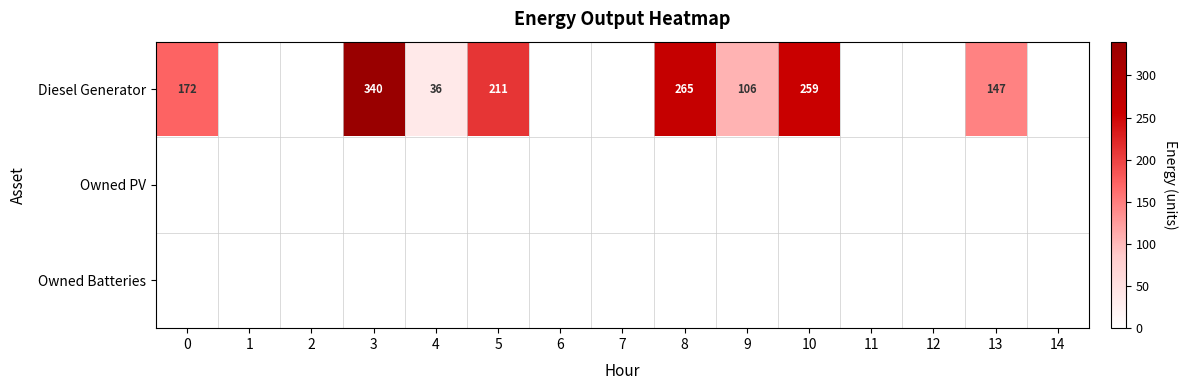

True or false: Diesel Generator has a value of 33 at 13.

False